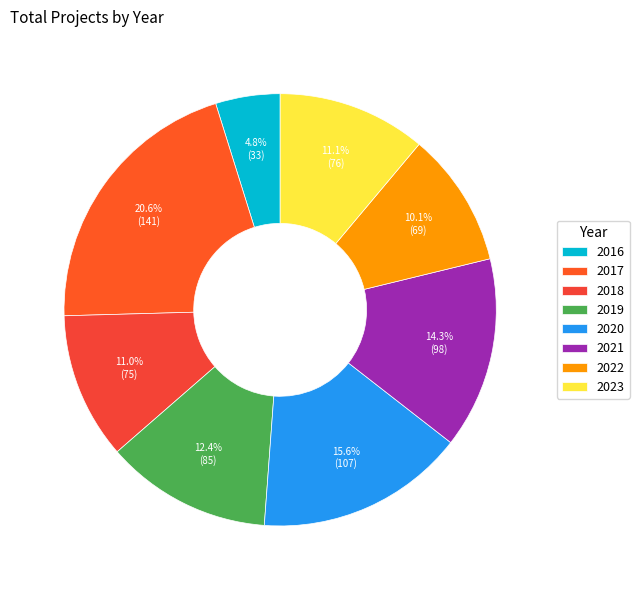

Is it true that 2022 is 3% of the pie?

False